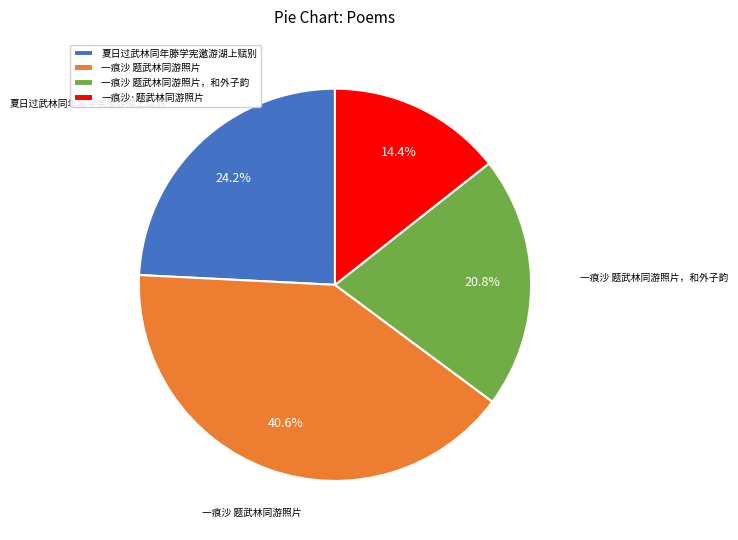

Which has a higher value, 一痕沙 题武林同游照片 or 夏日过武林同年滕学宪邀游湖上赋别?

一痕沙 题武林同游照片